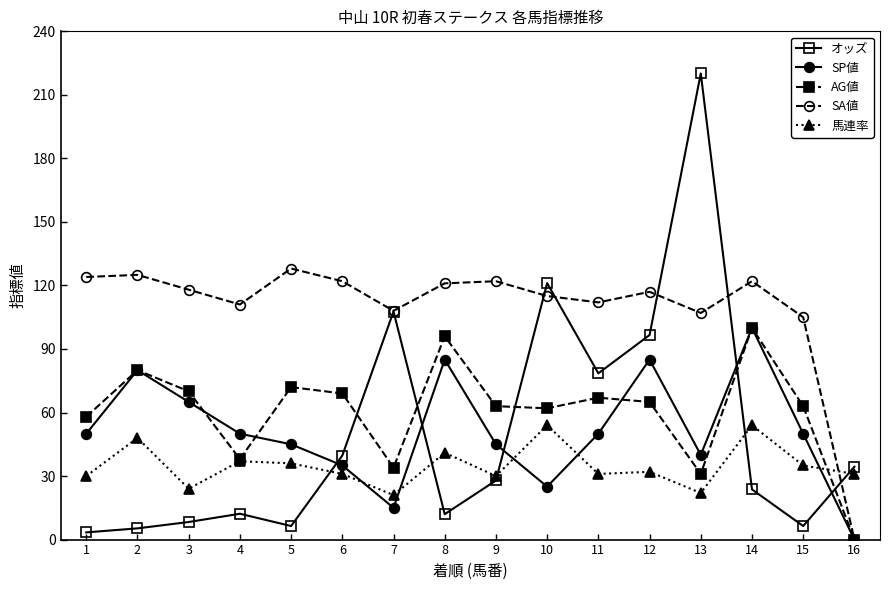

Which label corresponds to the smallest value in the chart?

16